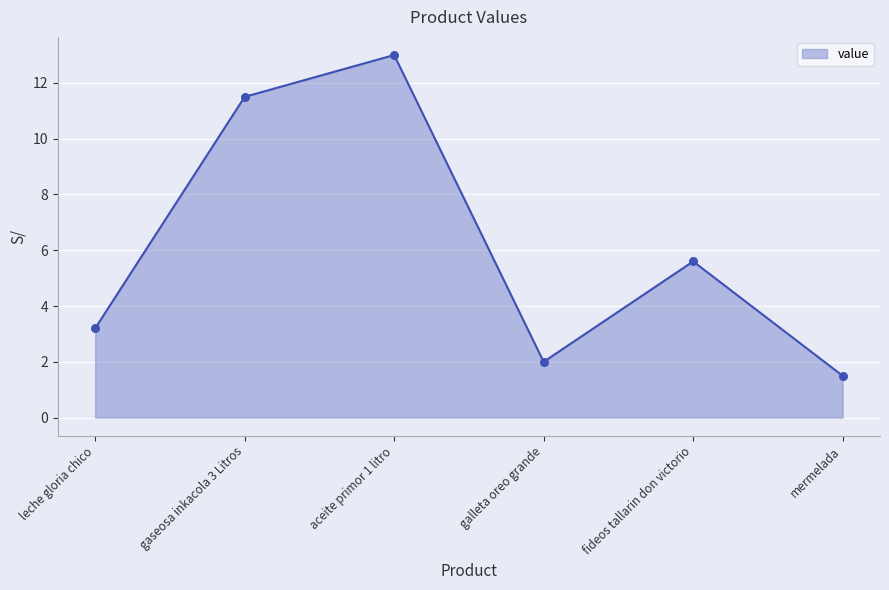

Between gaseosa inkacola 3 Litros and mermelada, which is larger?

gaseosa inkacola 3 Litros